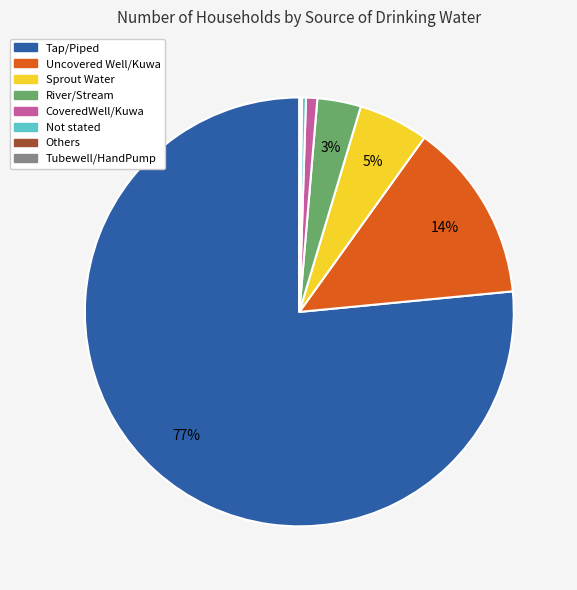

Which slice is the largest?

Tap/Piped